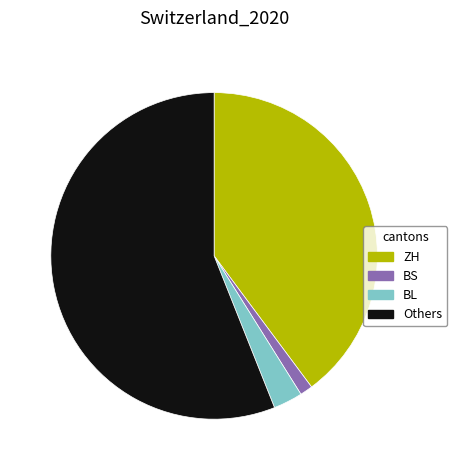

Rank the categories by value from lowest to highest.

BS, BL, ZH, Others